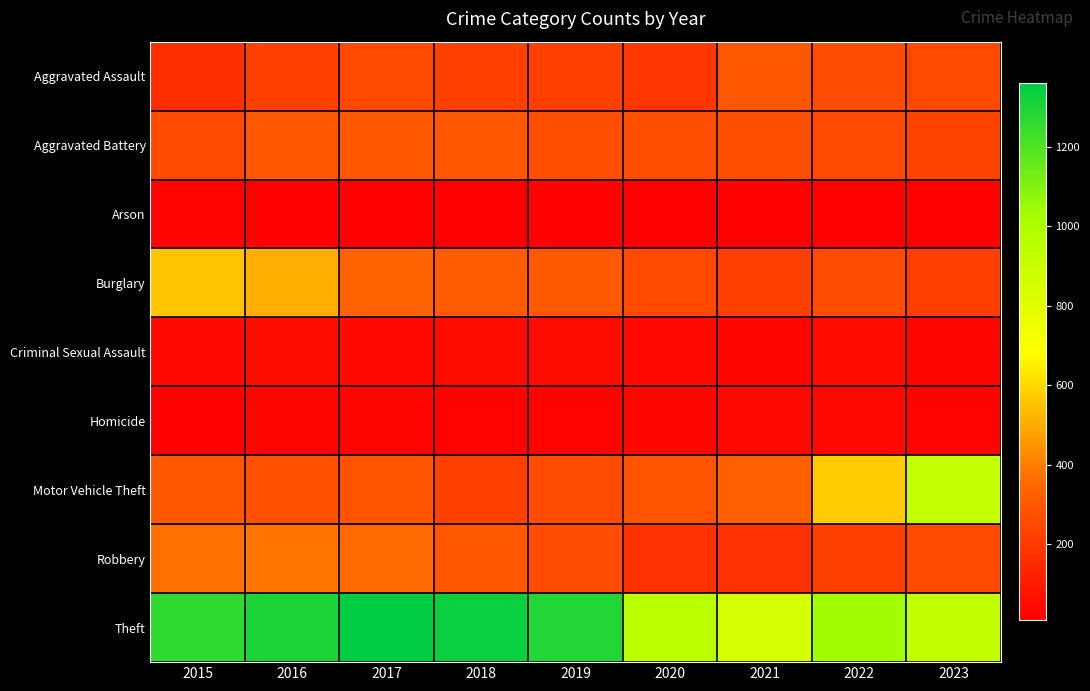

Rank the series at 2019 from lowest to highest value.

Arson, Homicide, Criminal Sexual Assault, Aggravated Assault, Motor Vehicle Theft, Robbery, Aggravated Battery, Burglary, Theft